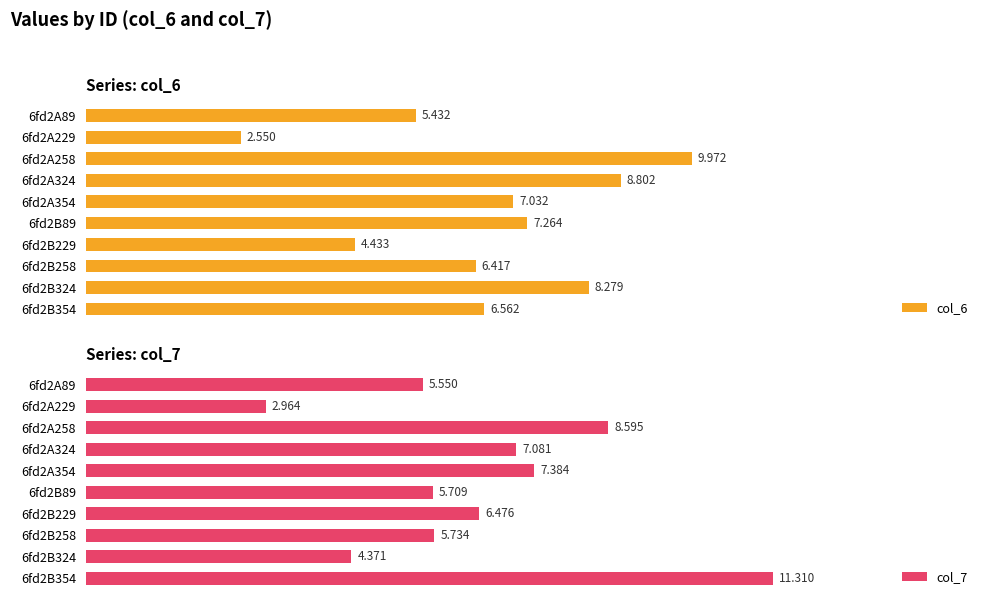

Which series has the largest total across all categories?

col_6